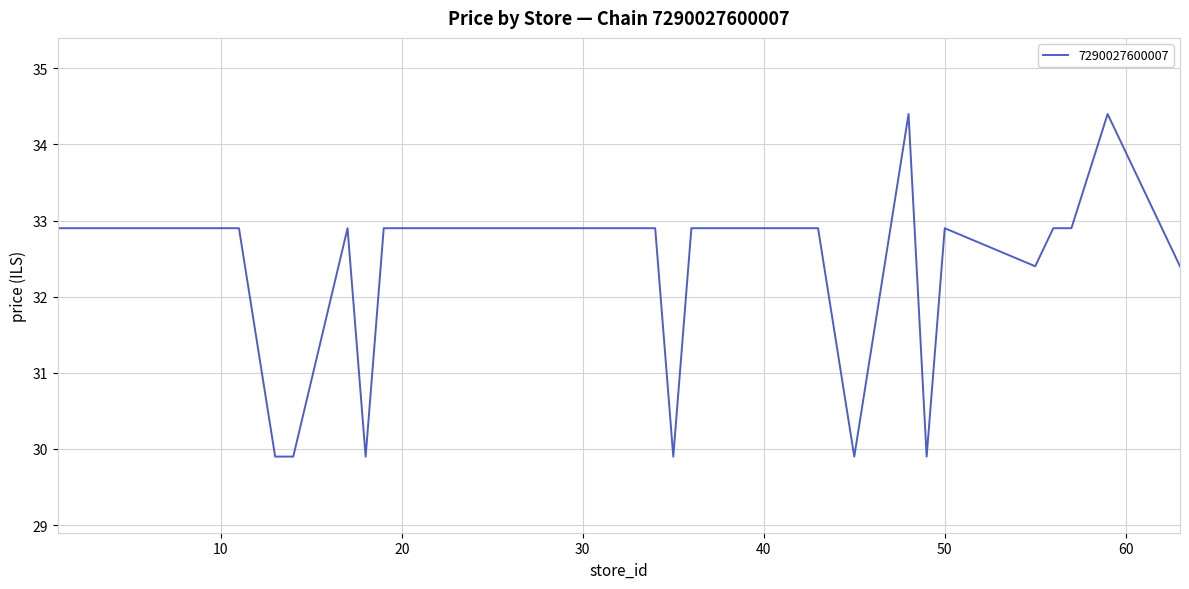

What is the maximum value shown in the chart?

34.4